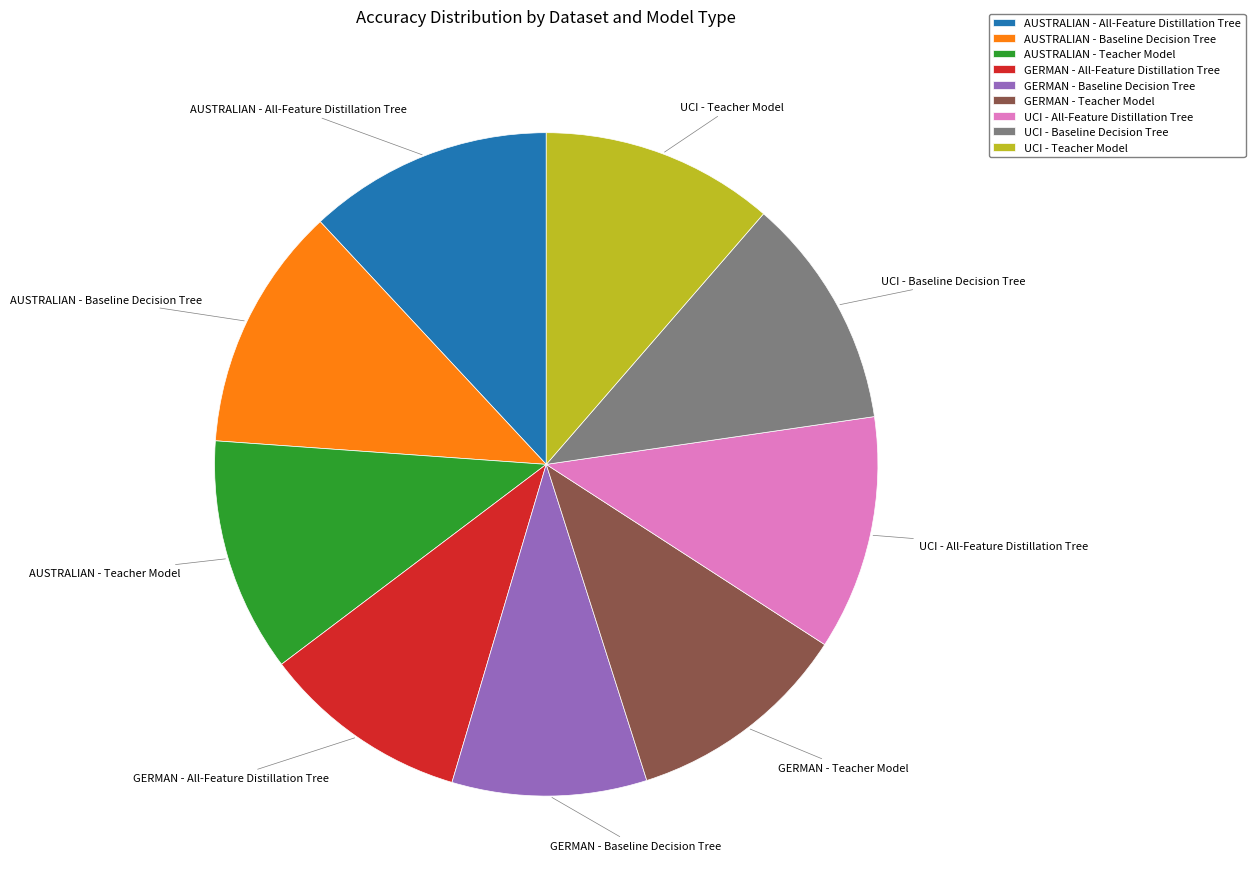

What is the smallest slice in the pie chart?

GERMAN - Baseline Decision Tree